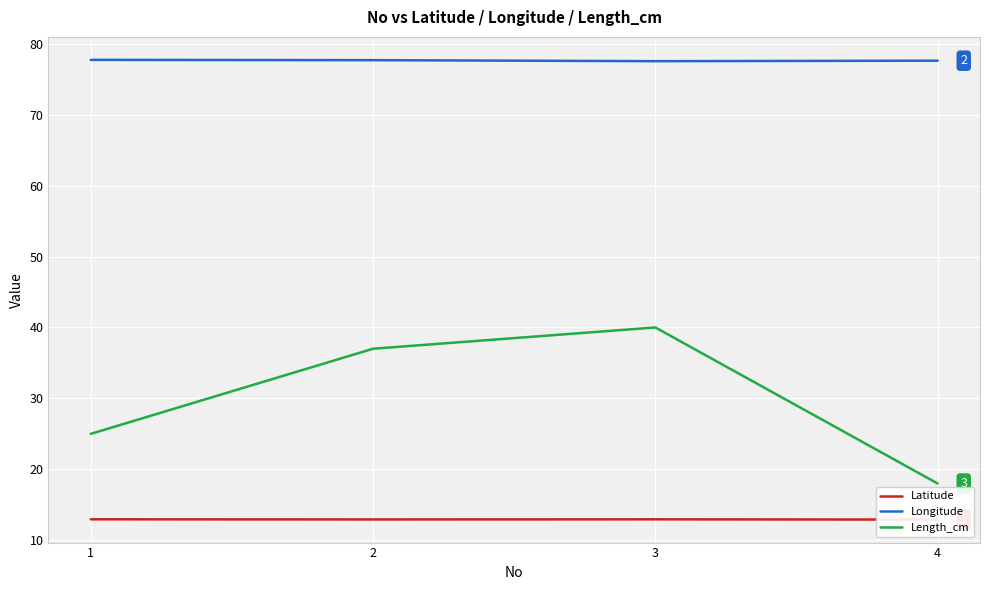

List the series in order of their overall mean, highest first.

Longitude, Length_cm, Latitude